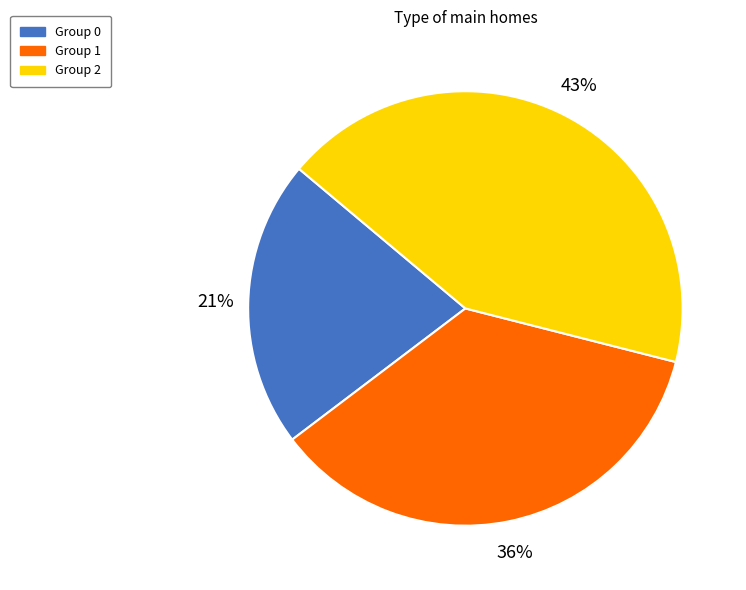

What is the ratio of the value at Group 1 to the value at Group 0?

1.7